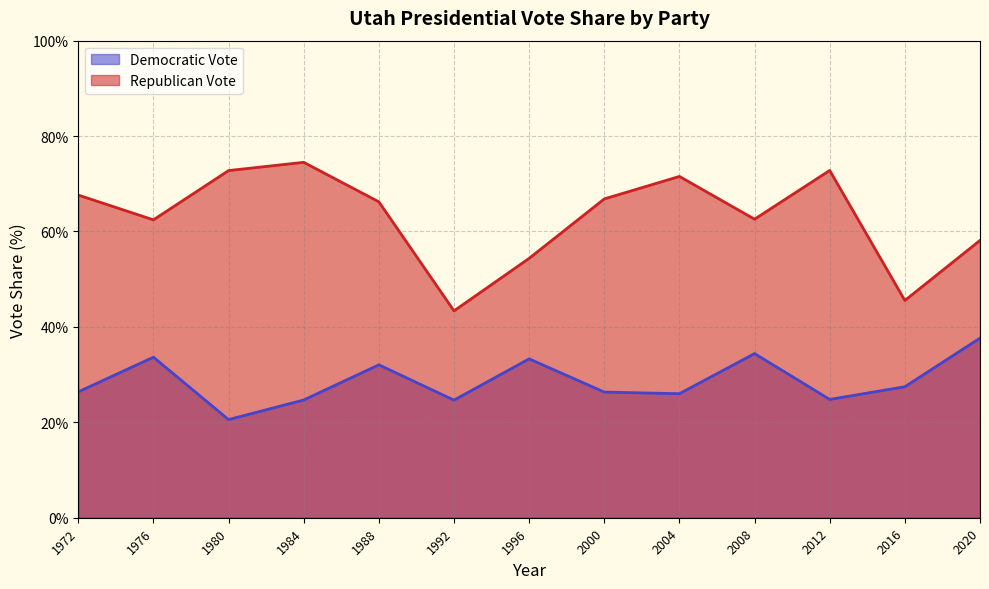

Rank the series by their average value, from lowest to highest.

Democratic Vote, Republican Vote